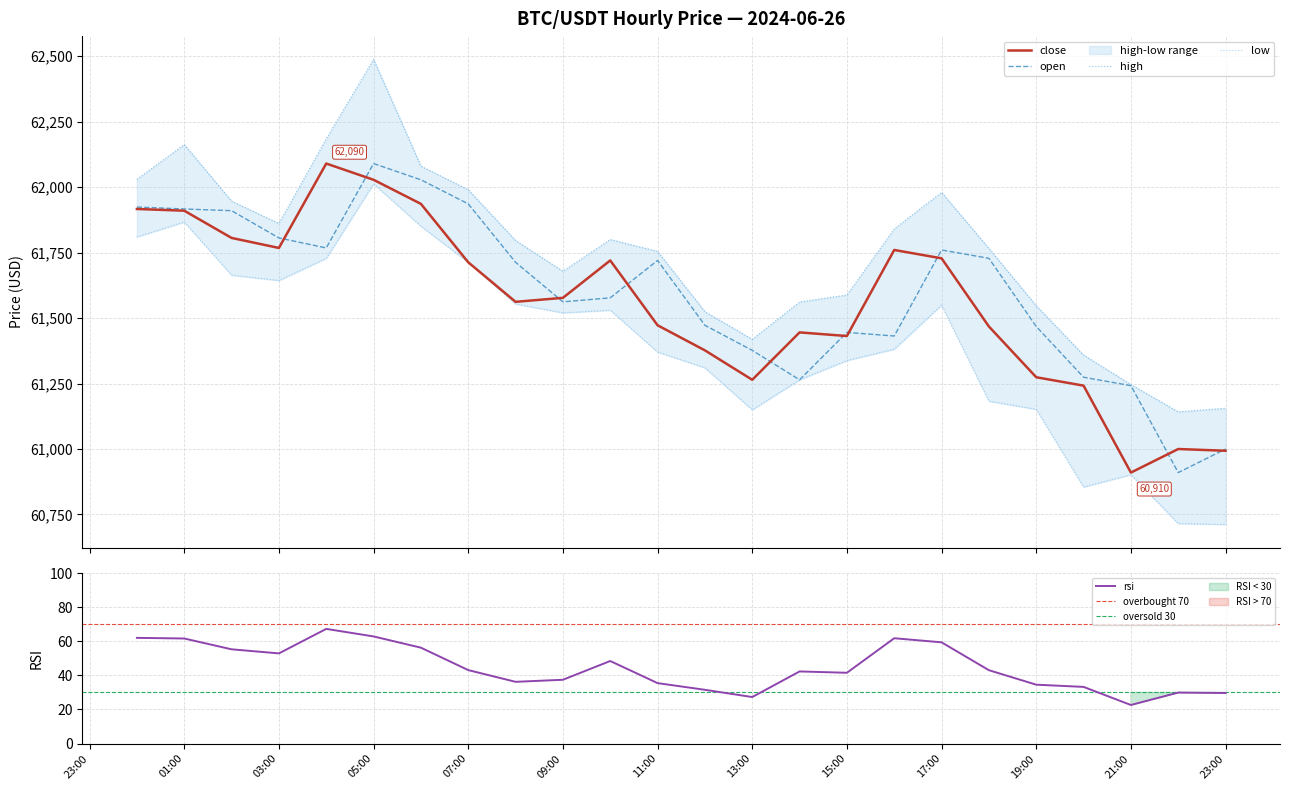

What is the label of the 18th point from the right?

2024-06-26 06:00